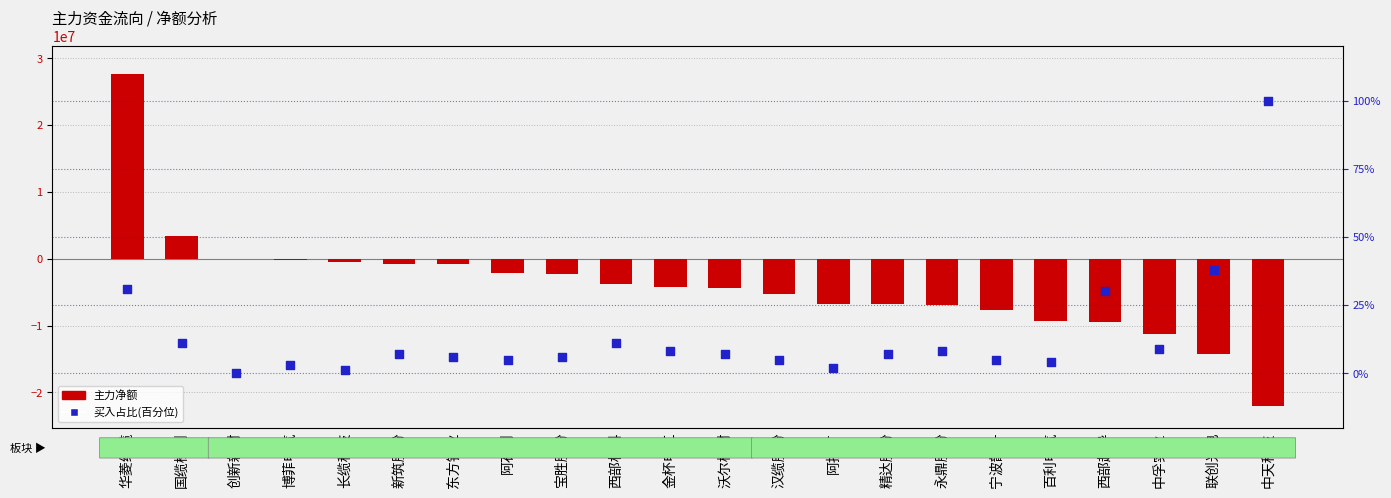

At how many categories does at least one series exceed -17104129?

22